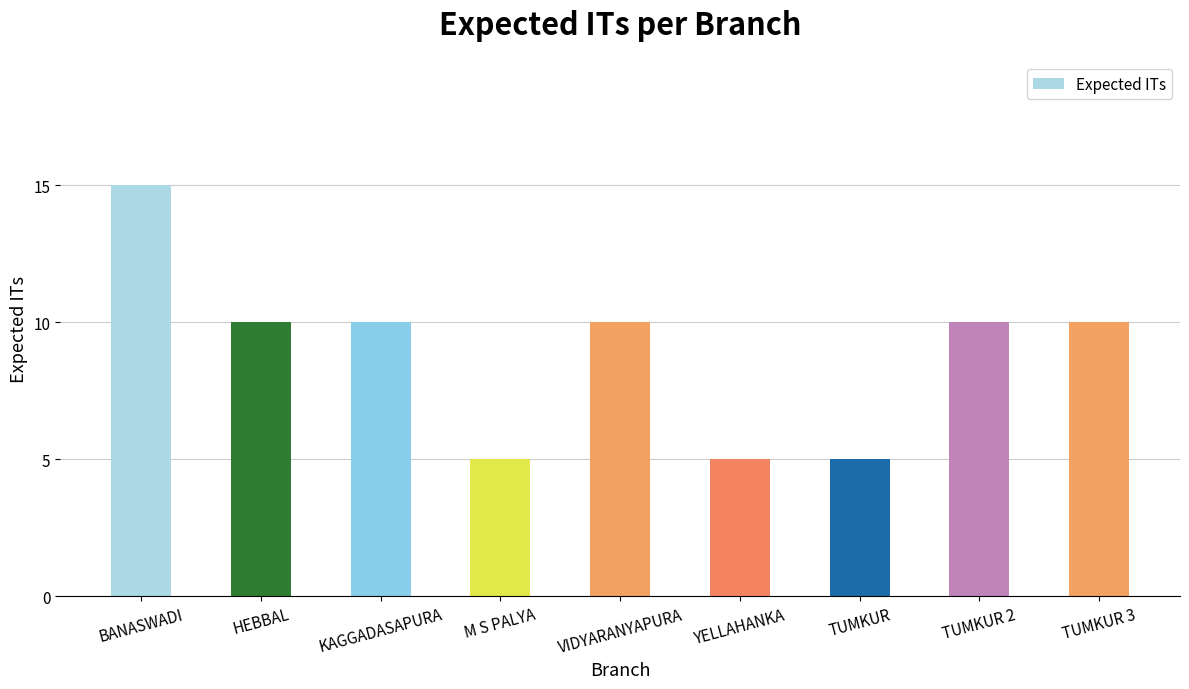

Is it true that the value at M S PALYA is 5?

True